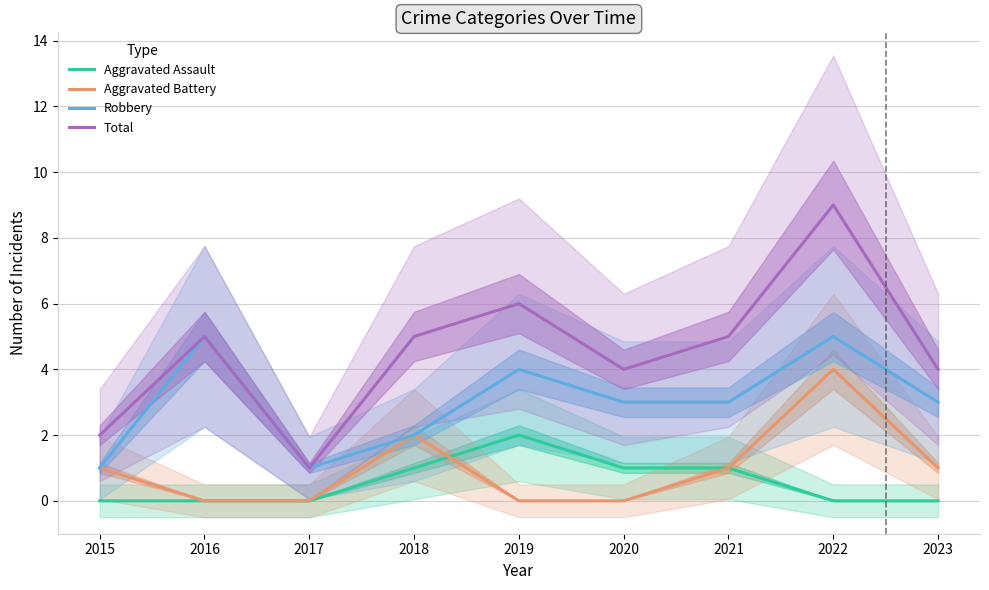

At which label is Aggravated Battery closest to 2?

2018